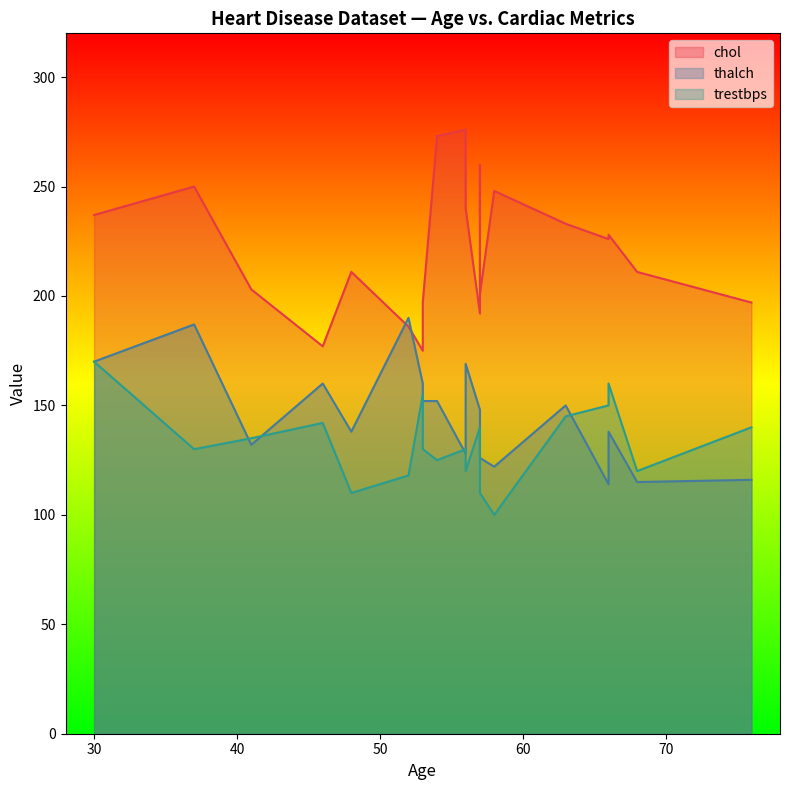

Which category has the highest value in the thalch series?

52